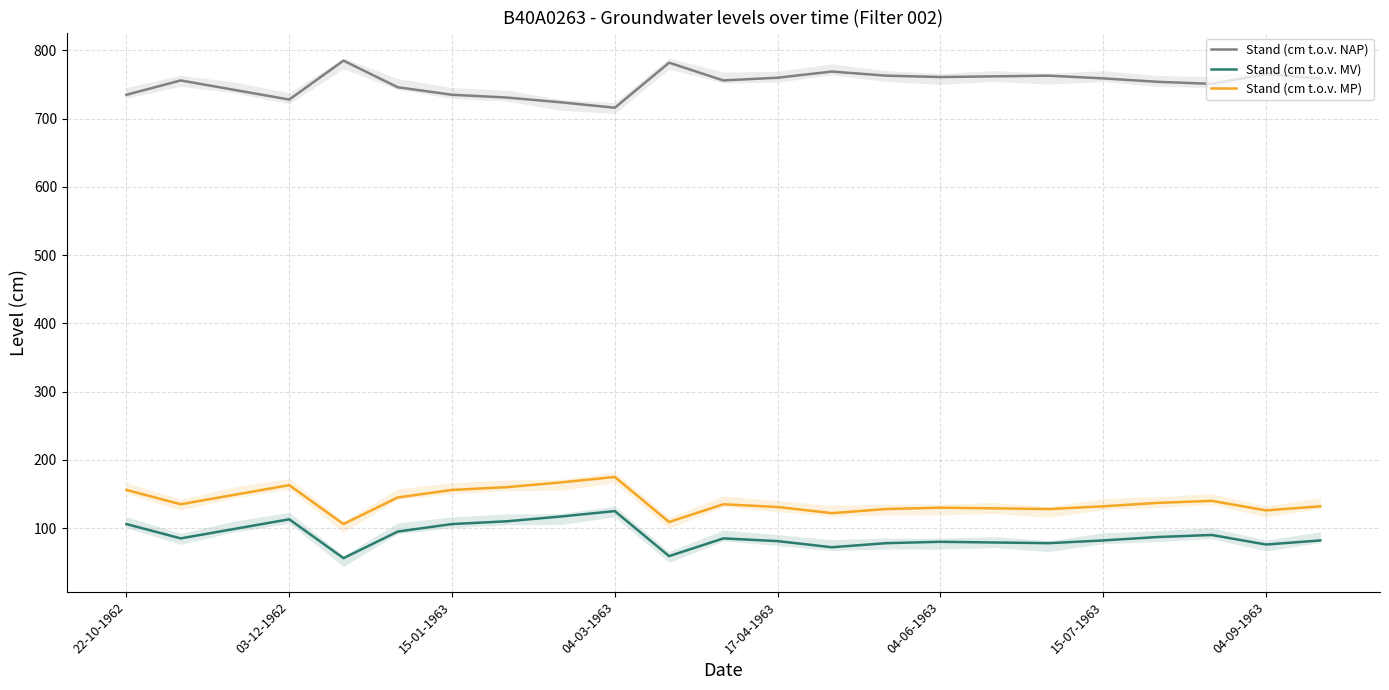

What position from the left is 17?

18